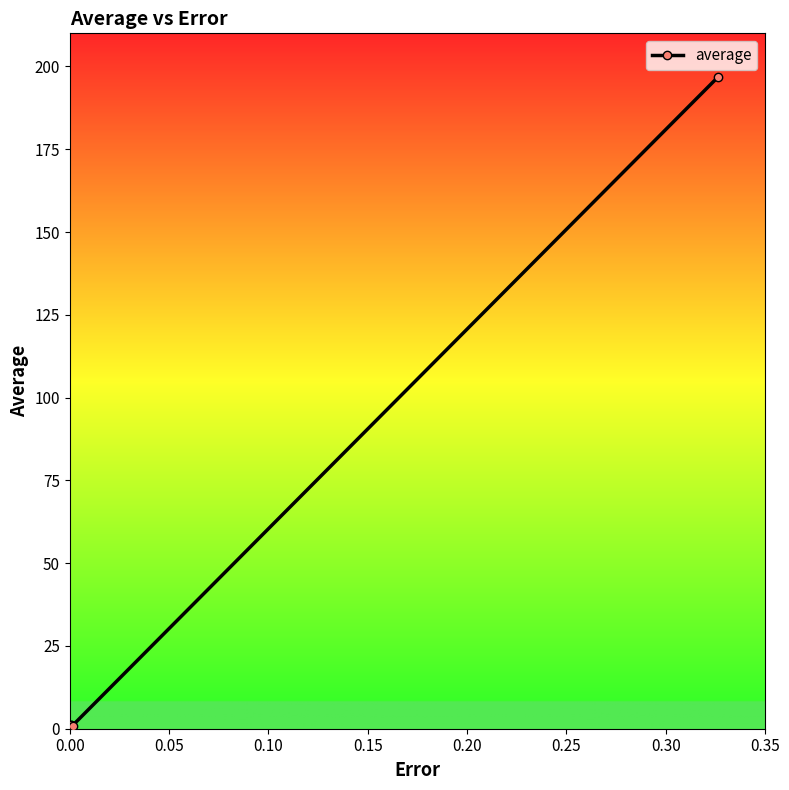

Does the chart display data point markers on the line(s)?

Yes